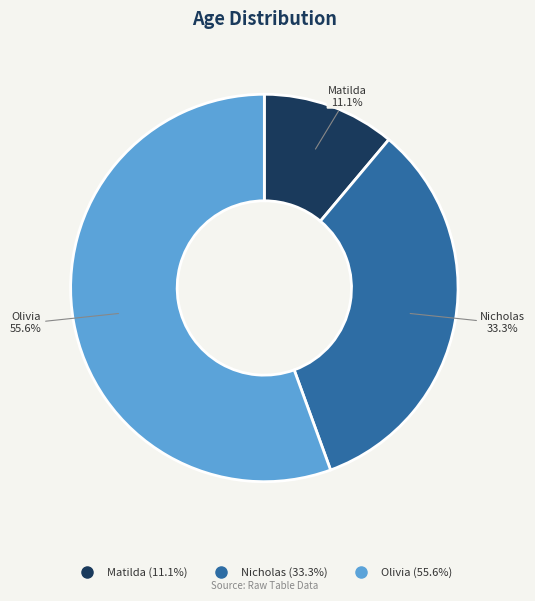

What portion of the pie excludes Olivia?

44.4%